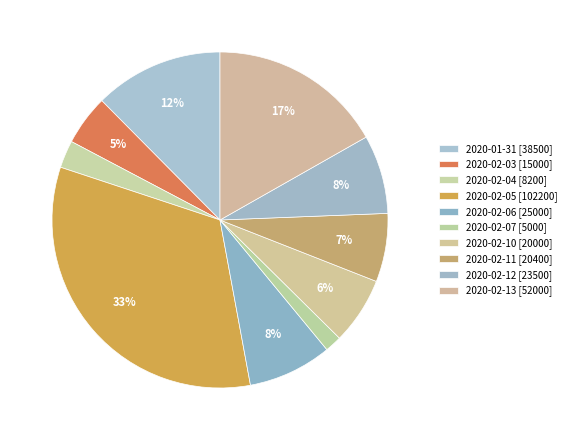

To the nearest percent, what is the difference between the largest and smallest slice percentages?

31%